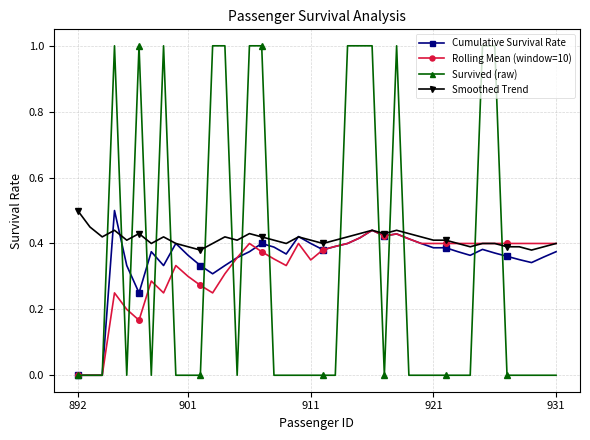

What is the maximum value shown in the chart?

1.0